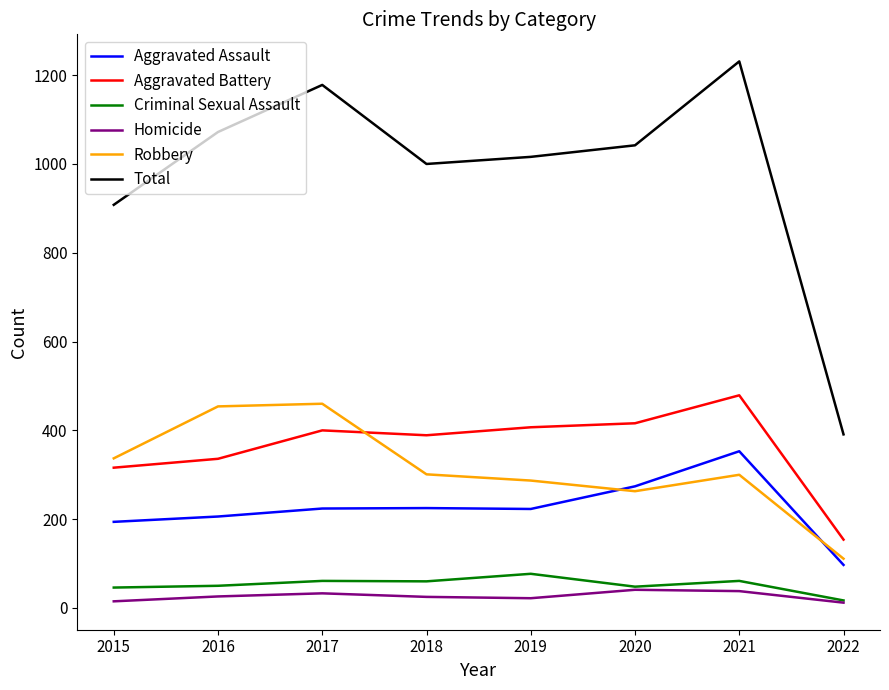

What is the highest value of the Homicide series?

41